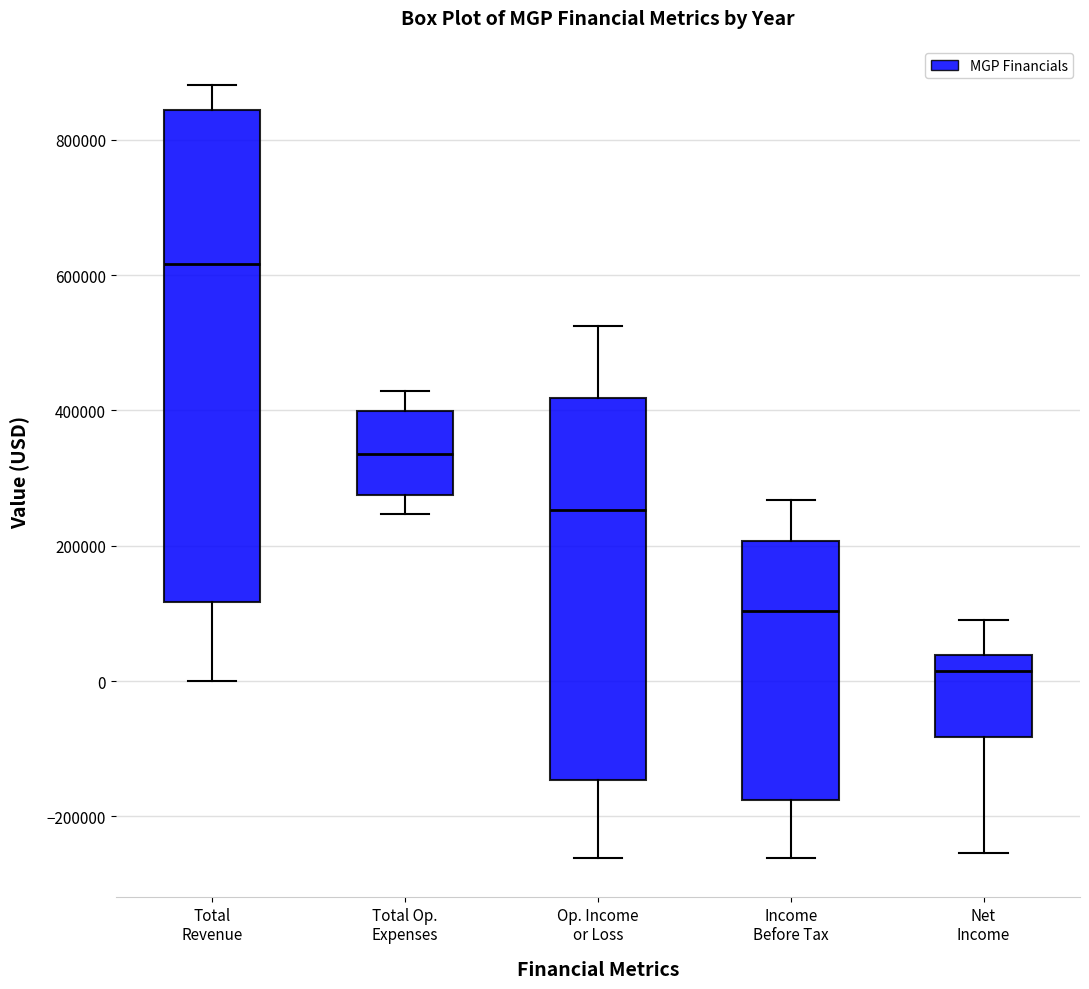

Which box has the lowest median line?

Net Income